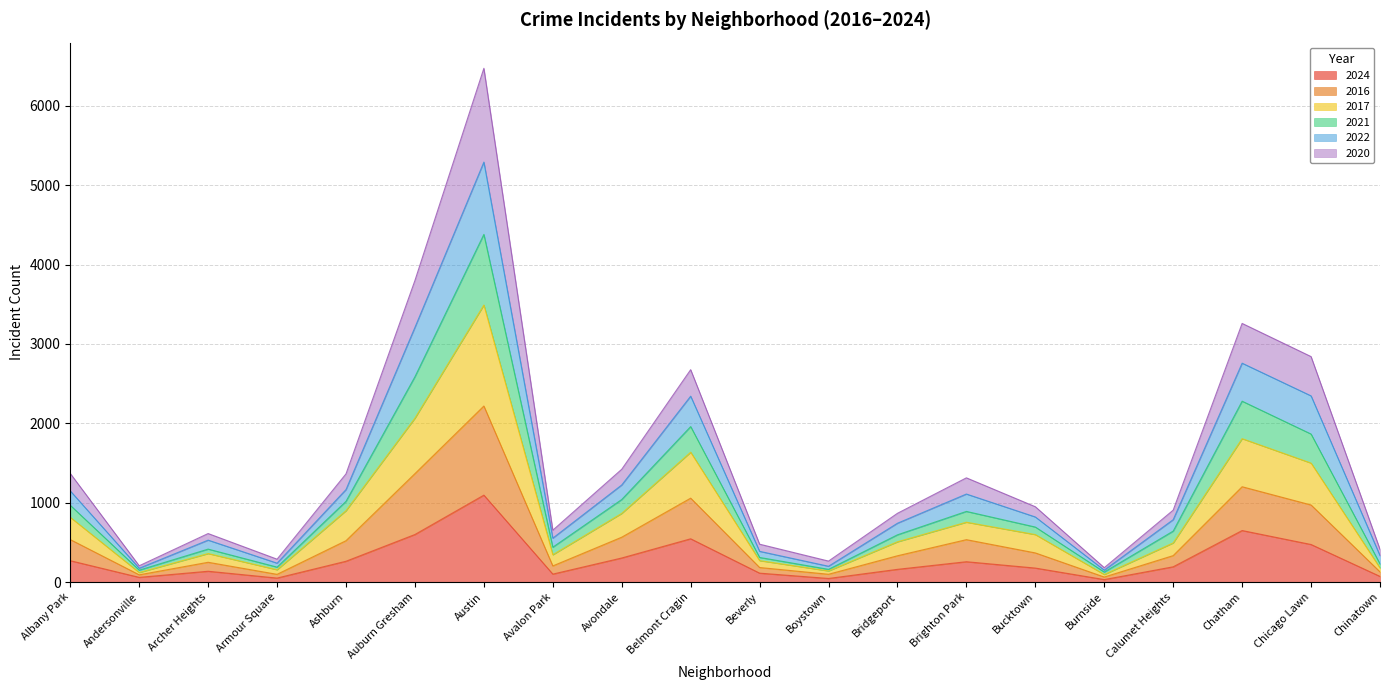

What is the maximum value for 2024?

1095